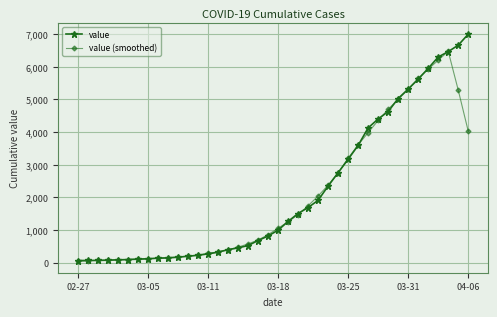

What is the value of the value point at the 11th from the left?

167.0